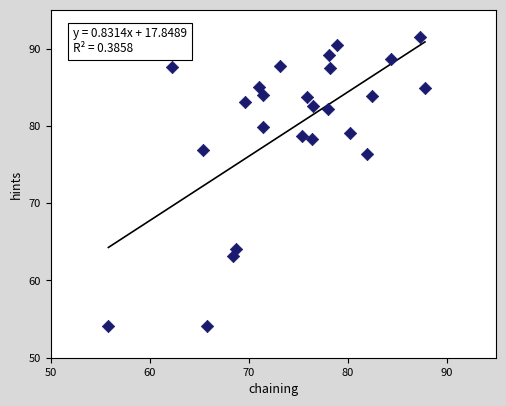

What is the range of Y values (max minus min)?

37.4